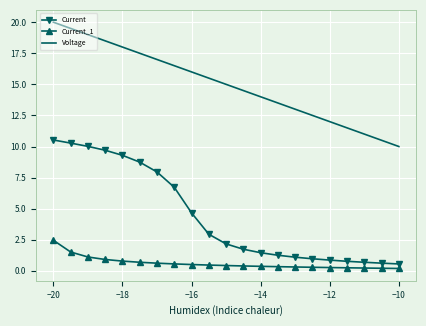

List the series in order of their overall mean, lowest first.

Current_1, Current, Voltage